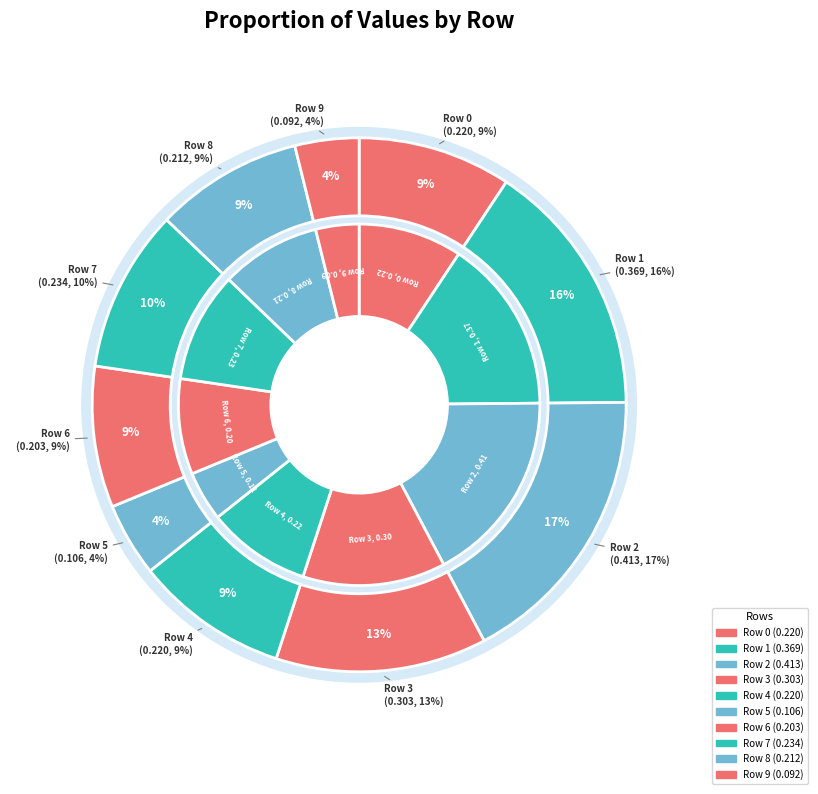

How many slices are in this pie chart?

10